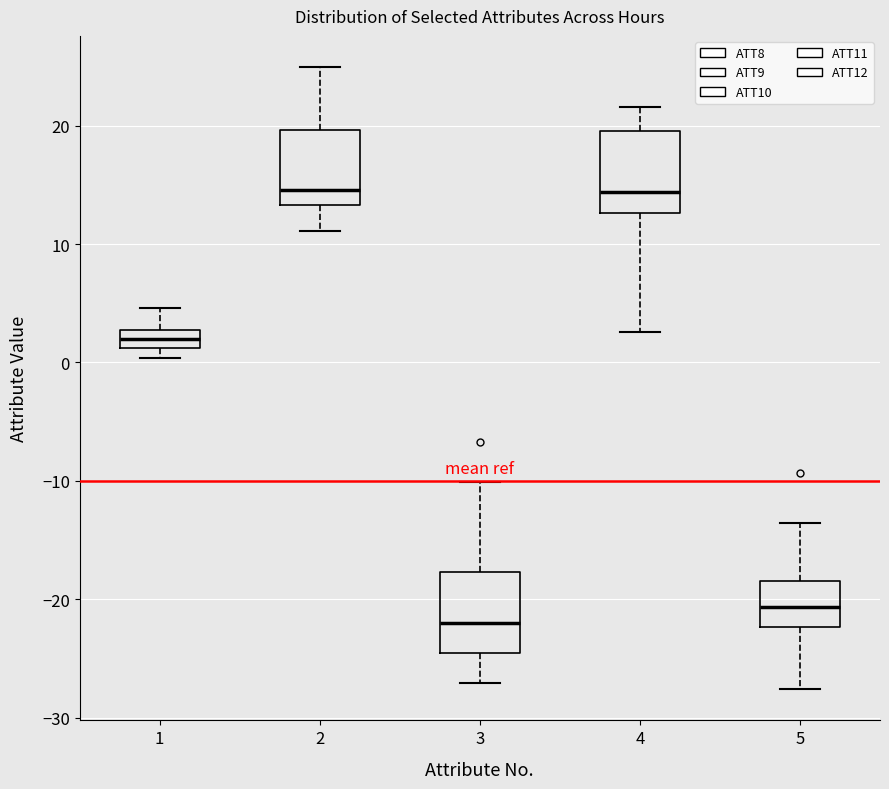

Reading left to right, read every box against the y-axis: the position of its median line, the range the box covers, and the ends of its whiskers. The values are not printed on the chart, so give them approximately, as read against the axis.

1: median 2, box 1 to 3, whiskers 0 to 5
2: median 15, box 13 to 20, whiskers 11 to 25
3: median -22, box -25 to -18, whiskers -27 to -10
4: median 14, box 13 to 20, whiskers 3 to 22
5: median -21, box -22 to -18, whiskers -28 to -14